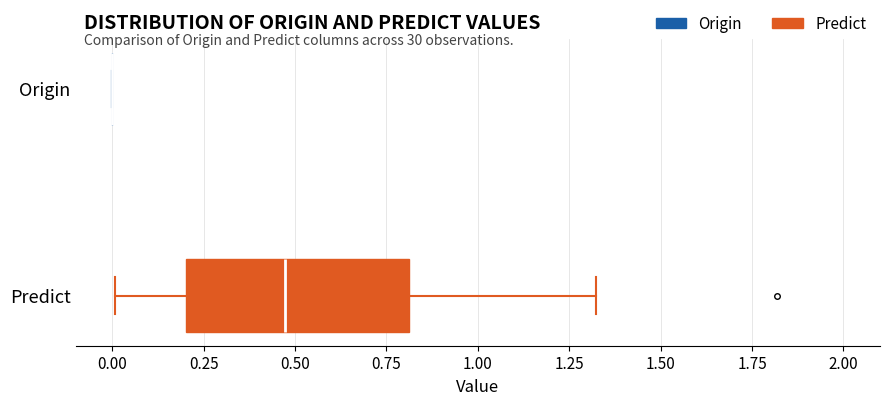

Which box is the widest, from its left edge to its right edge?

Predict